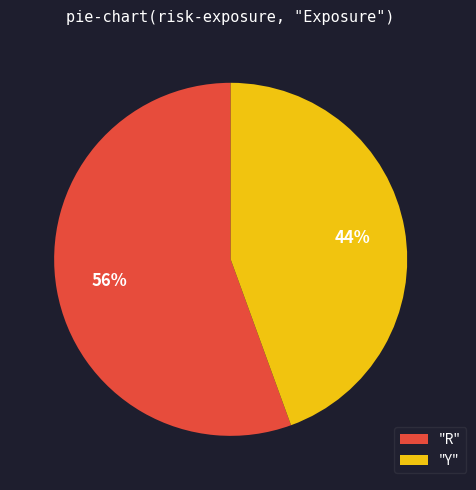

How many slices are in this pie chart?

2